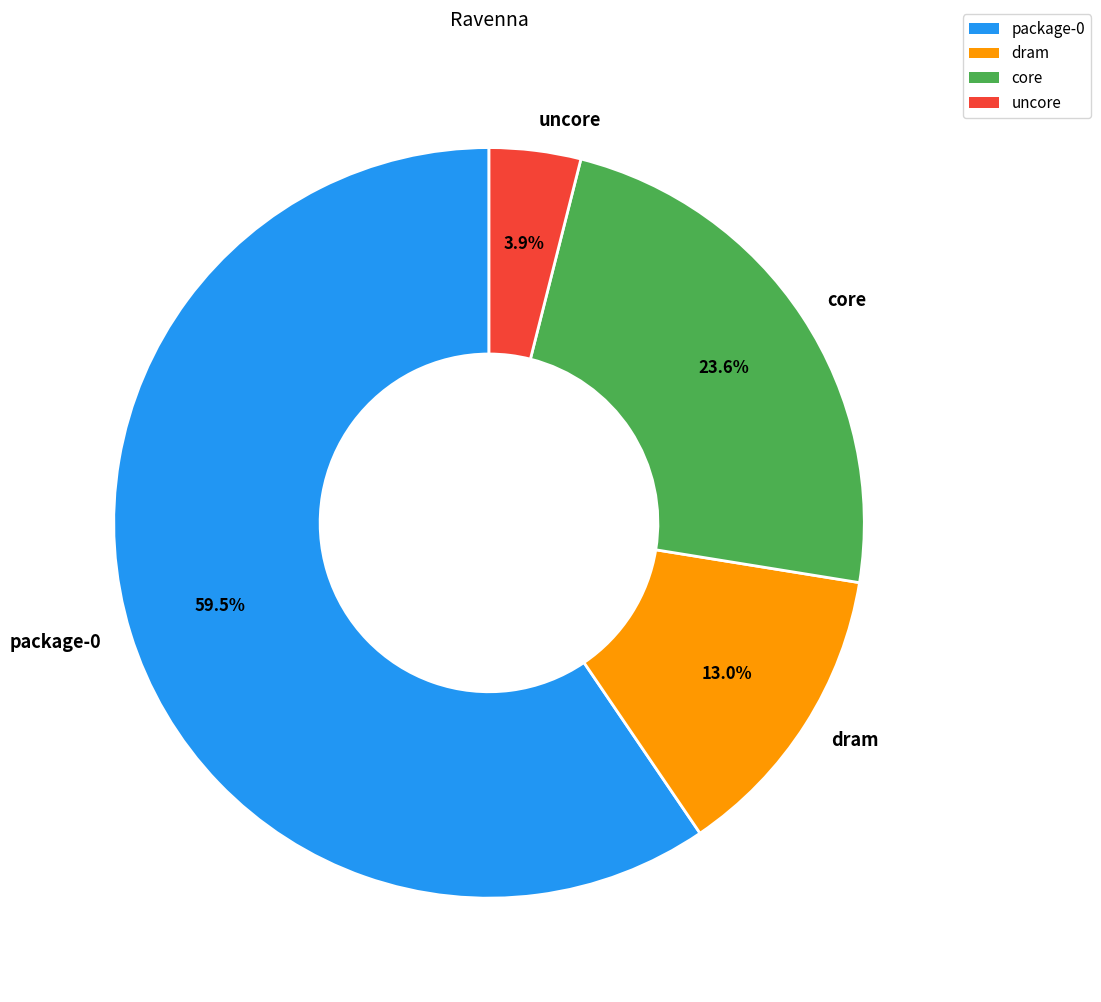

Does any single category account for the majority?

Yes